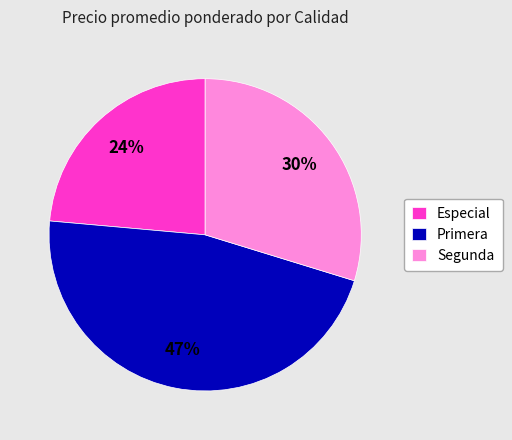

Is it true that Primera is 33% of the pie?

False